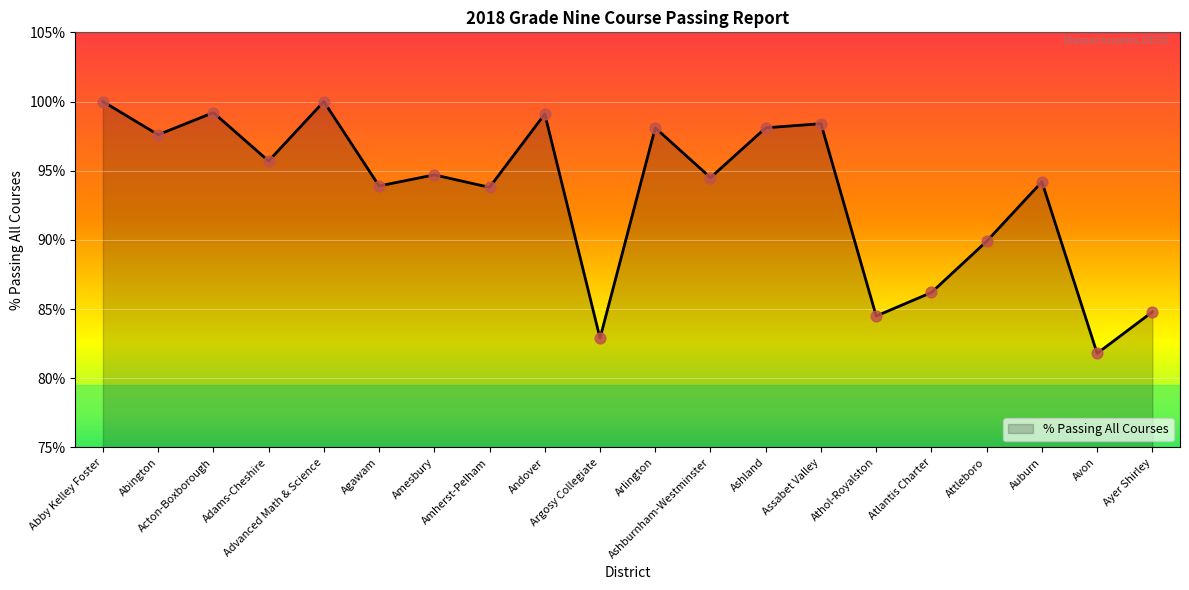

Between Agawam and Advanced Math & Science, which is larger?

Advanced Math & Science